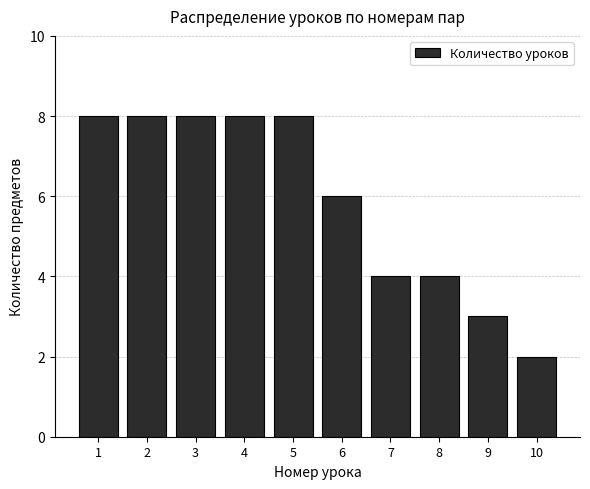

Reading left to right, extract all data points from this chart.

1=8	2=8	3=8	4=8	5=8	6=6	7=4	8=4	9=3	10=2